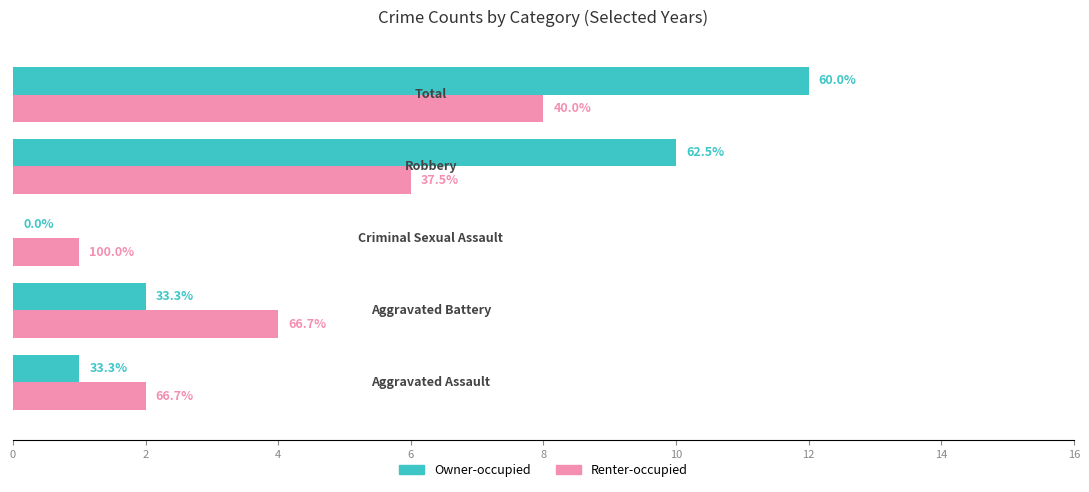

What are all the series names shown in the legend?

Owner-occupied, Renter-occupied